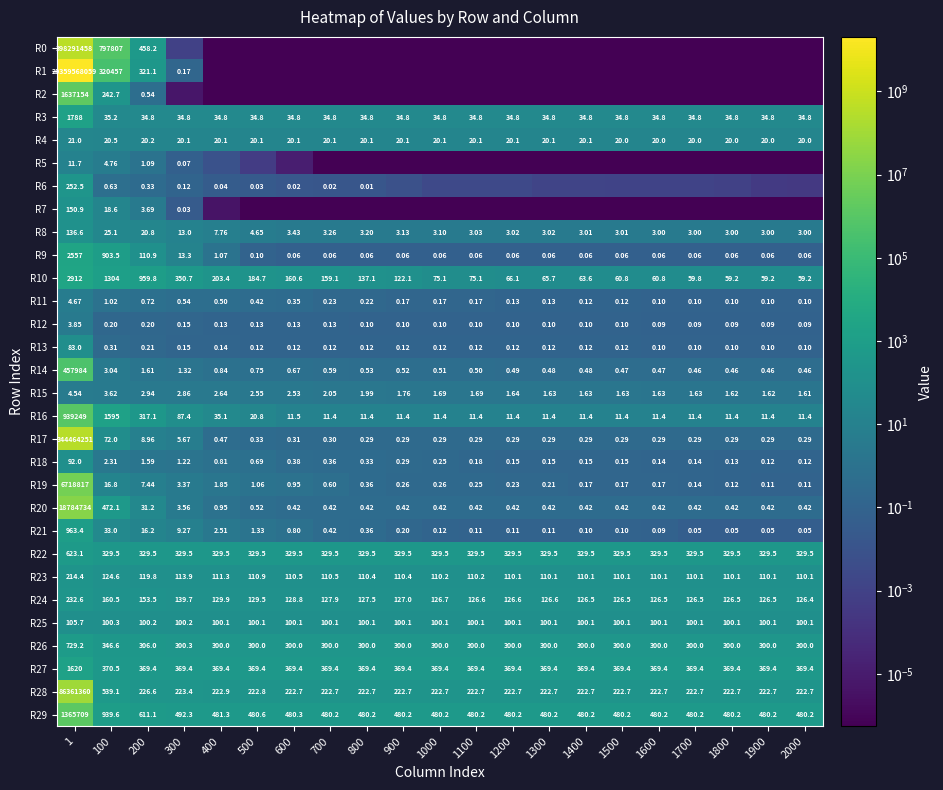

The value of R16 at 700 is 11.4. True or false?

True